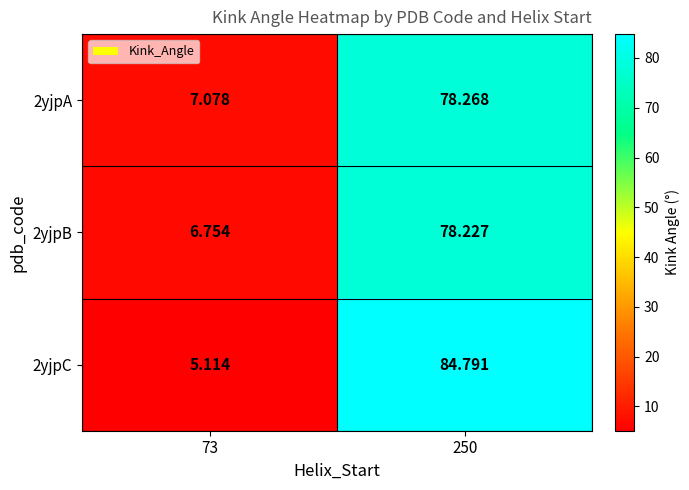

How many categories are shown in the chart?

2